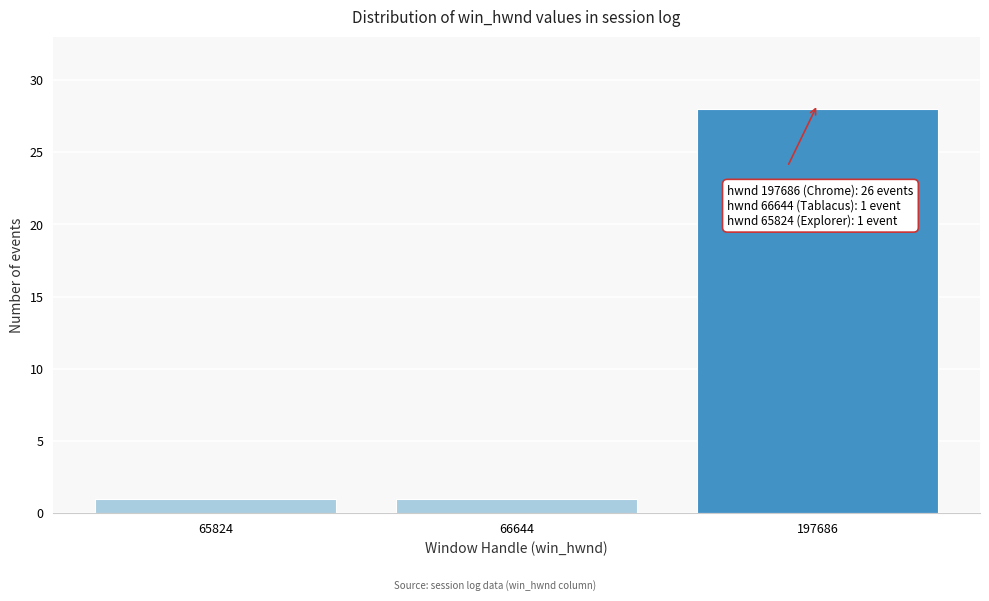

Reading right to left, transcribe all the data shown in this chart.

28	1	1